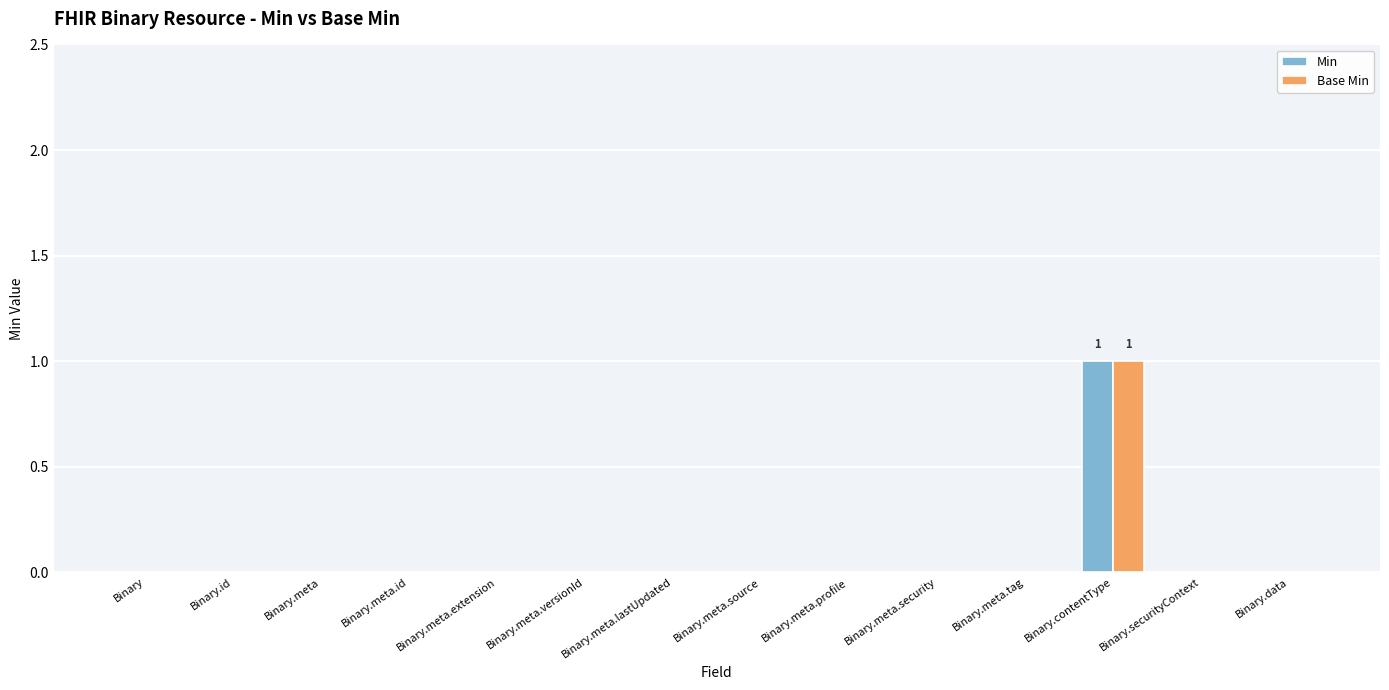

Which label corresponds to the largest value in the chart?

Binary.contentType